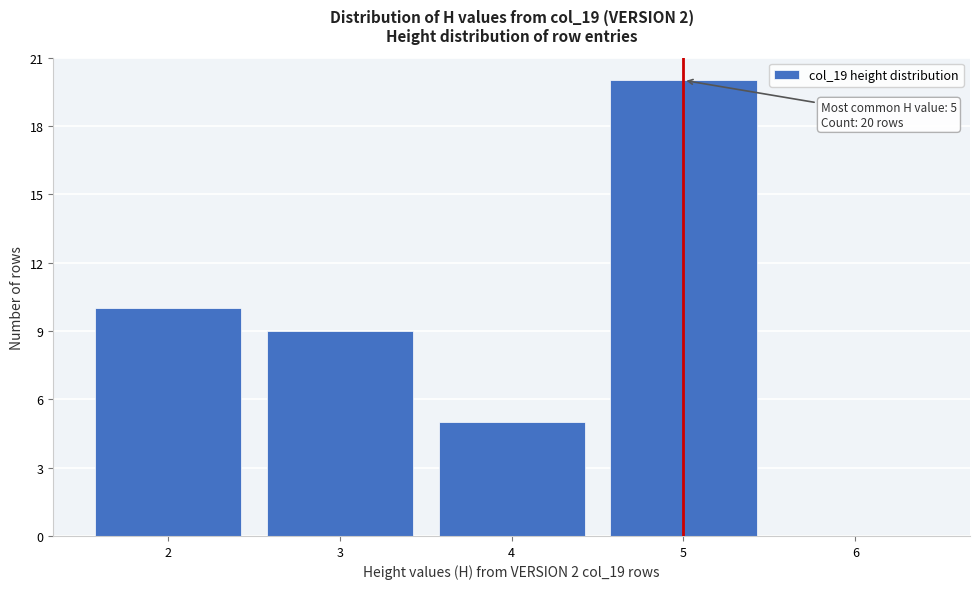

Reading left to right, what are all the values shown in this chart?

2=10	3=9	4=5	5=20	6=0